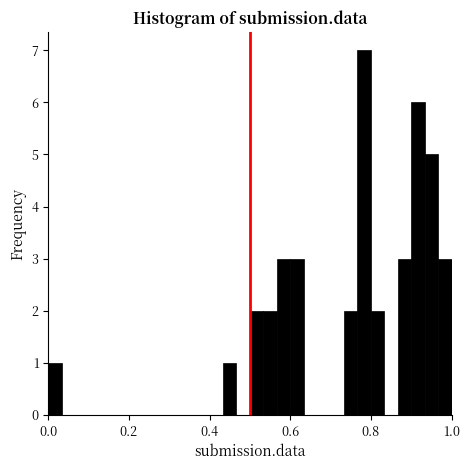

Read against the x-axis, roughly where is the centre of the tallest bar?

0.78